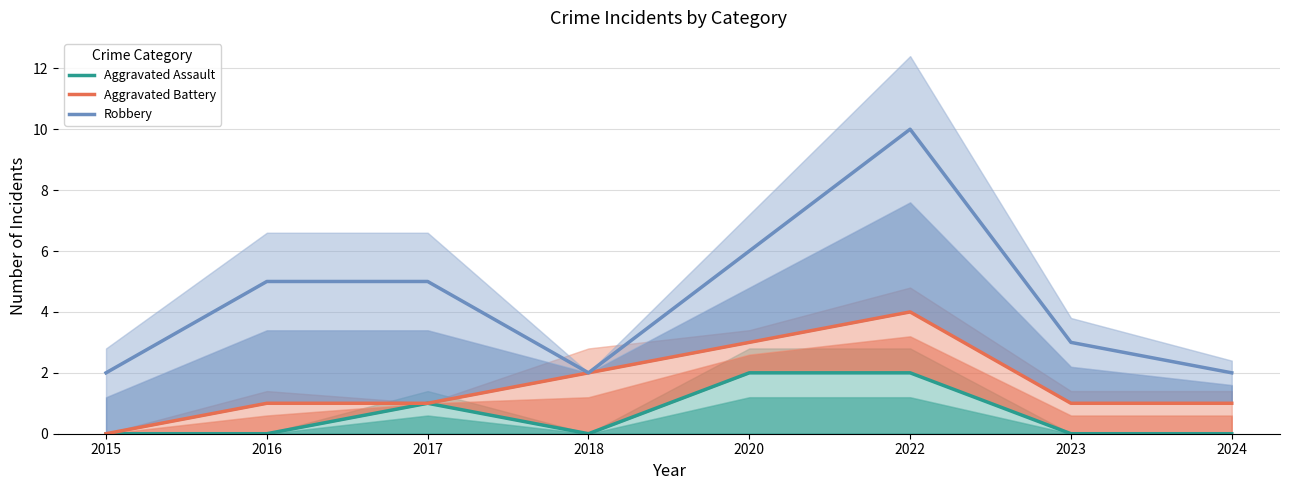

What is the difference between the second highest and minimum values in the Aggravated Assault series?

2